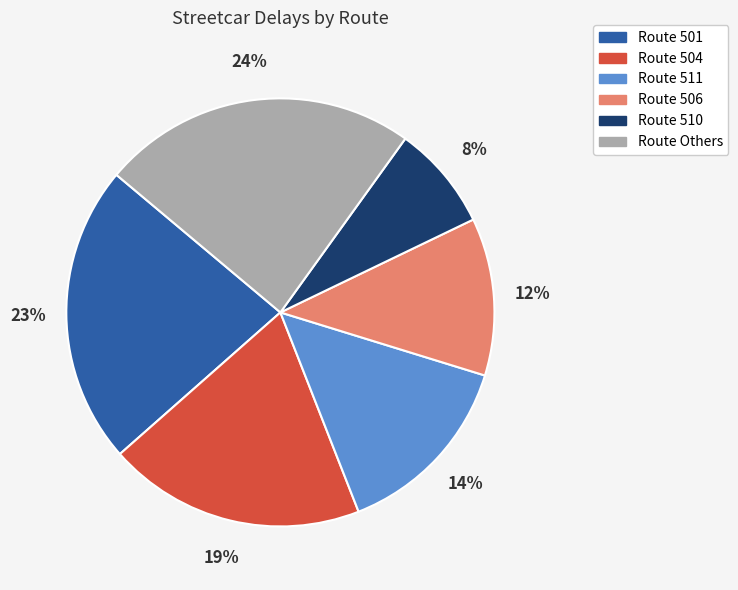

To the nearest percent, what is the average slice percentage?

17%